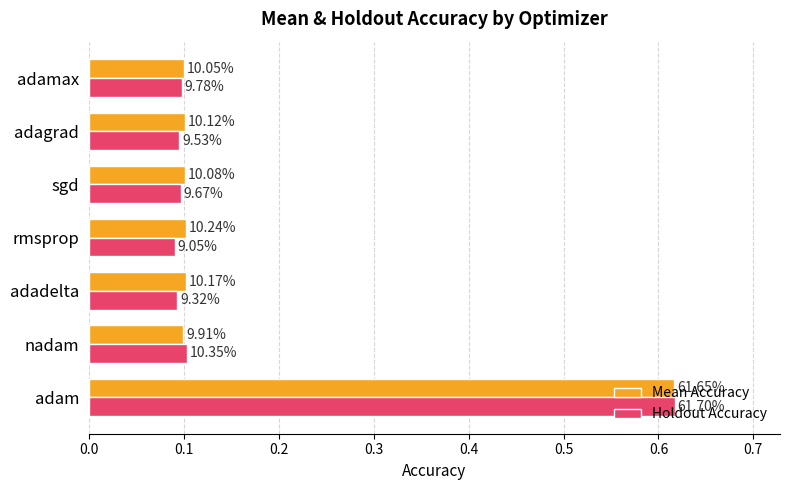

Which series has the widest spread of values?

Holdout Accuracy